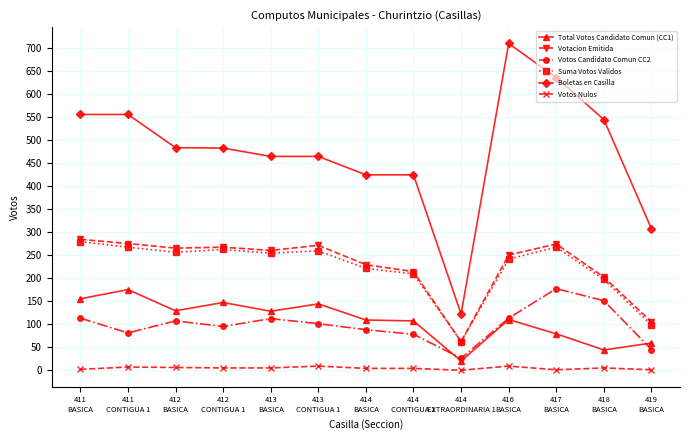

What is the value of the Boletas en Casilla point at the 13th from the left?

307